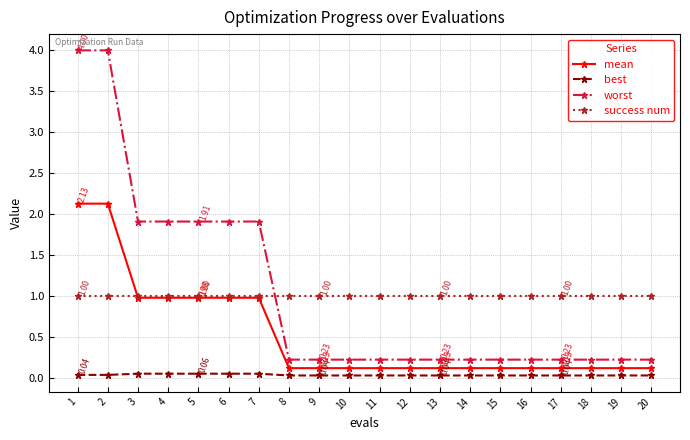

What are all the series names shown in the legend?

mean, best, worst, success num